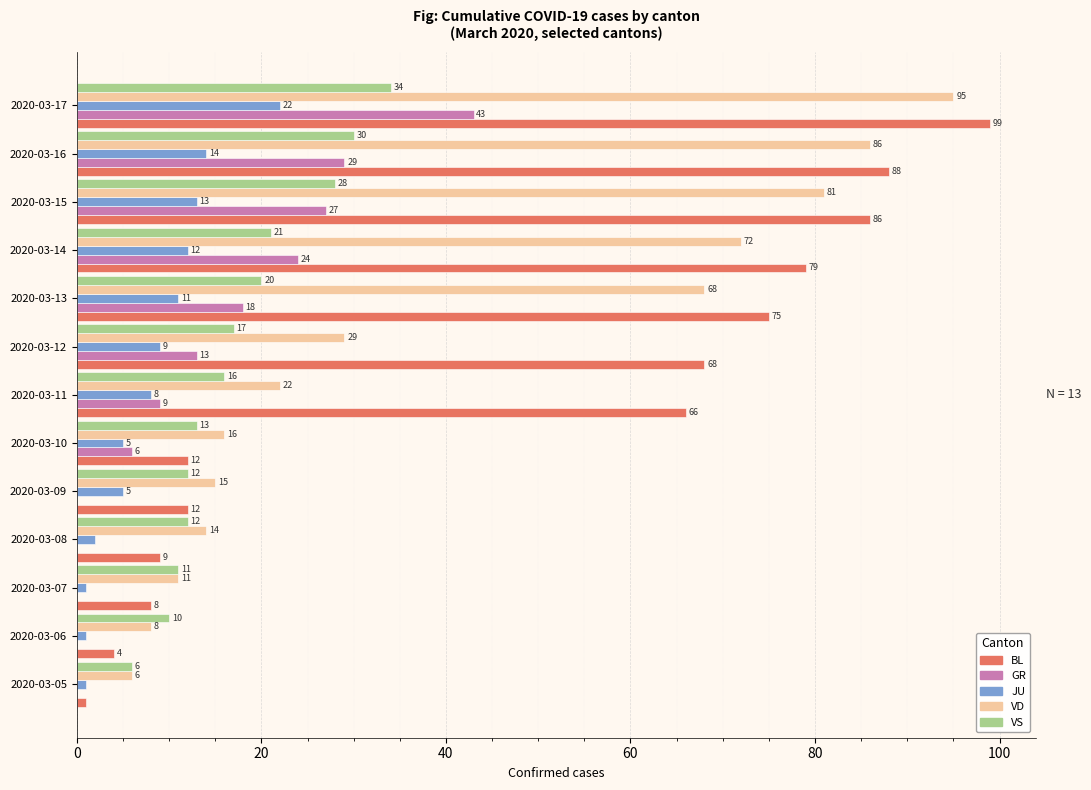

Which series changed the most between 2020-03-11 and 2020-03-17?

VD